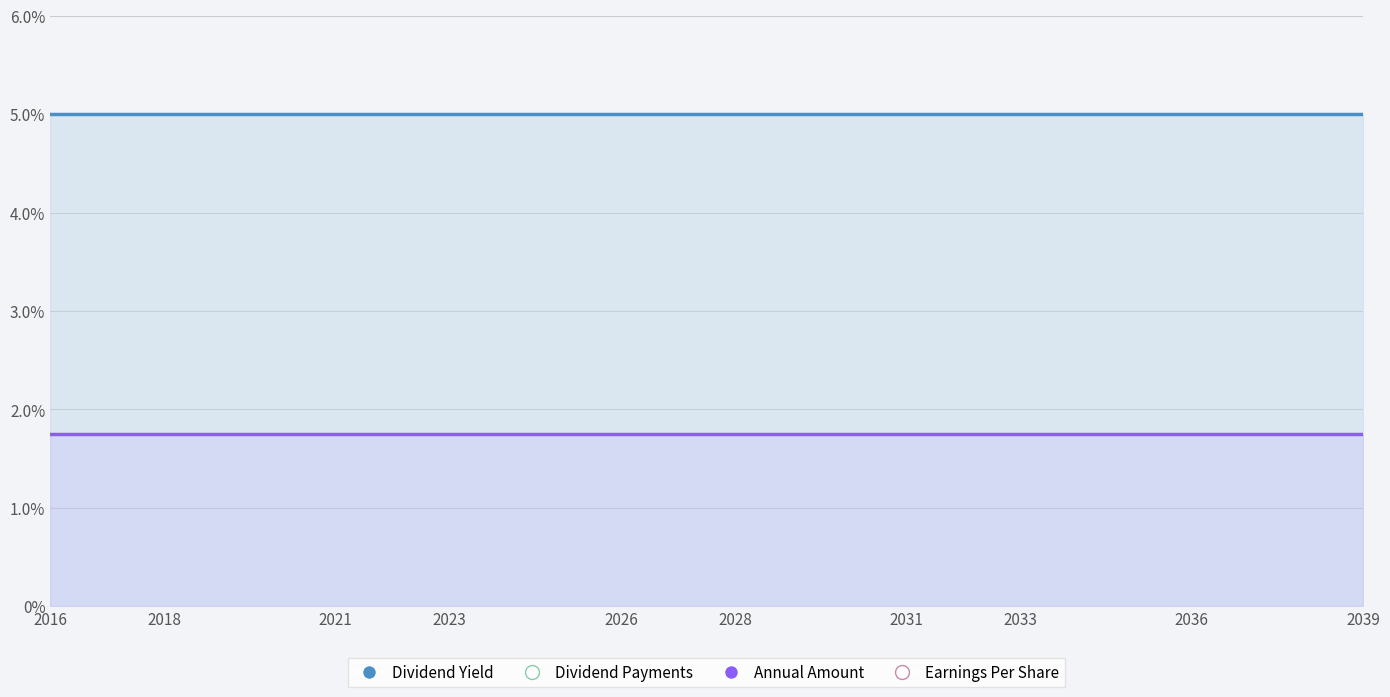

Is the value of Annual Amount at 2028 greater than the value of Dividend Yield at 2016?

No